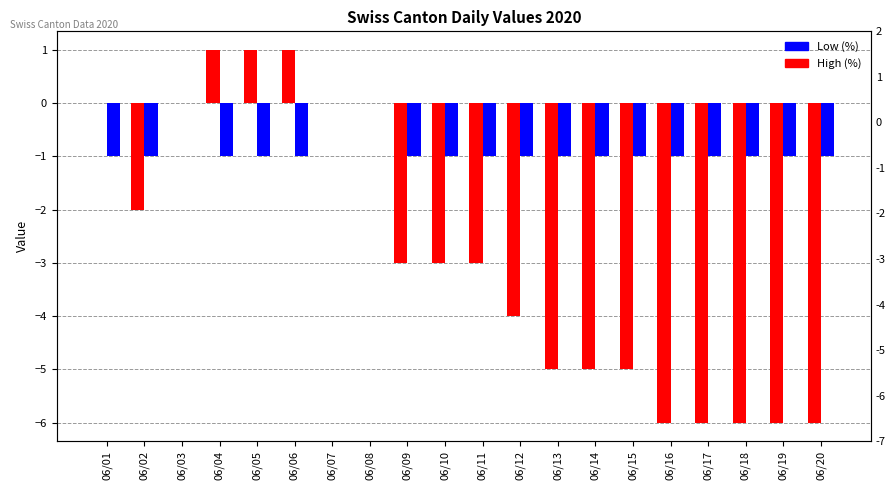

What is the value of the High (%) bar at the 19th from the left?

-6